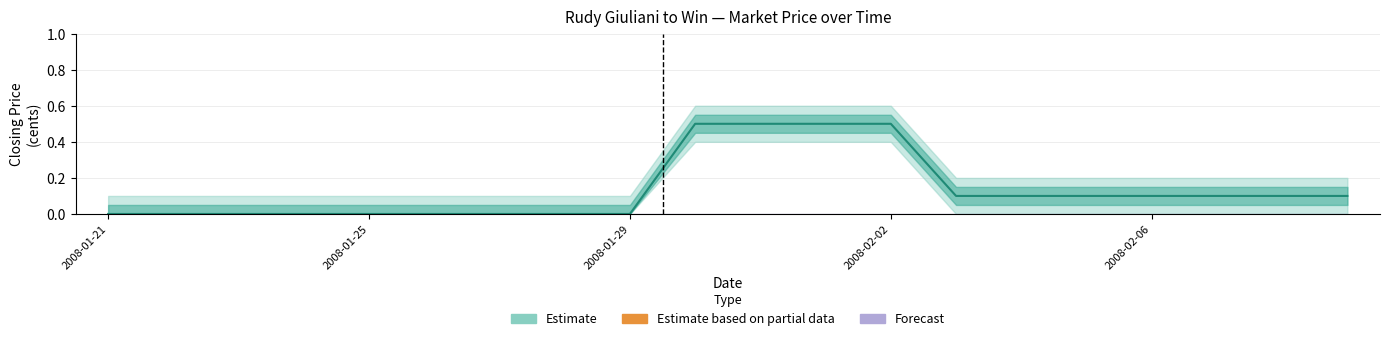

Reading left to right, transcribe all the data shown in this chart.

closing price: 2008-01-21=0.0	2008-01-22=0.0	2008-01-23=0.0	2008-01-24=0.0	2008-01-25=0.0	2008-01-26=0.0	2008-01-27=0.0	2008-01-28=0.0	2008-01-29=0.0	2008-01-30=0.5	2008-01-31=0.5	2008-02-01=0.5	2008-02-02=0.5	2008-02-03=0.1	2008-02-04=0.1	2008-02-05=0.1	2008-02-06=0.1	2008-02-07=0.1	2008-02-08=0.1	2008-02-09=0.1
session high: 2008-01-21=0.0	2008-01-22=0.0	2008-01-23=0.0	2008-01-24=0.0	2008-01-25=0.0	2008-01-26=0.0	2008-01-27=0.0	2008-01-28=0.0	2008-01-29=0.0	2008-01-30=0.0	2008-01-31=0.0	2008-02-01=0.0	2008-02-02=0.0	2008-02-03=0.0	2008-02-04=0.0	2008-02-05=0.0	2008-02-06=0.0	2008-02-07=0.0	2008-02-08=0.0	2008-02-09=0.0
session low: 2008-01-21=0.0	2008-01-22=0.0	2008-01-23=0.0	2008-01-24=0.0	2008-01-25=0.0	2008-01-26=0.0	2008-01-27=0.0	2008-01-28=0.0	2008-01-29=0.0	2008-01-30=0.0	2008-01-31=0.0	2008-02-01=0.0	2008-02-02=0.0	2008-02-03=0.0	2008-02-04=0.0	2008-02-05=0.0	2008-02-06=0.0	2008-02-07=0.0	2008-02-08=0.0	2008-02-09=0.0
session open: 2008-01-21=0.0	2008-01-22=0.0	2008-01-23=0.0	2008-01-24=0.0	2008-01-25=0.0	2008-01-26=0.0	2008-01-27=0.0	2008-01-28=0.0	2008-01-29=0.0	2008-01-30=0.0	2008-01-31=0.0	2008-02-01=0.0	2008-02-02=0.0	2008-02-03=0.0	2008-02-04=0.0	2008-02-05=0.0	2008-02-06=0.0	2008-02-07=0.0	2008-02-08=0.0	2008-02-09=0.0
open interest: 2008-01-21=0.0	2008-01-22=0.0	2008-01-23=0.0	2008-01-24=0.0	2008-01-25=0.0	2008-01-26=0.0	2008-01-27=0.0	2008-01-28=0.0	2008-01-29=0.0	2008-01-30=0.0	2008-01-31=0.0	2008-02-01=0.0	2008-02-02=0.0	2008-02-03=0.0	2008-02-04=0.0	2008-02-05=0.0	2008-02-06=0.0	2008-02-07=0.0	2008-02-08=0.0	2008-02-09=0.0